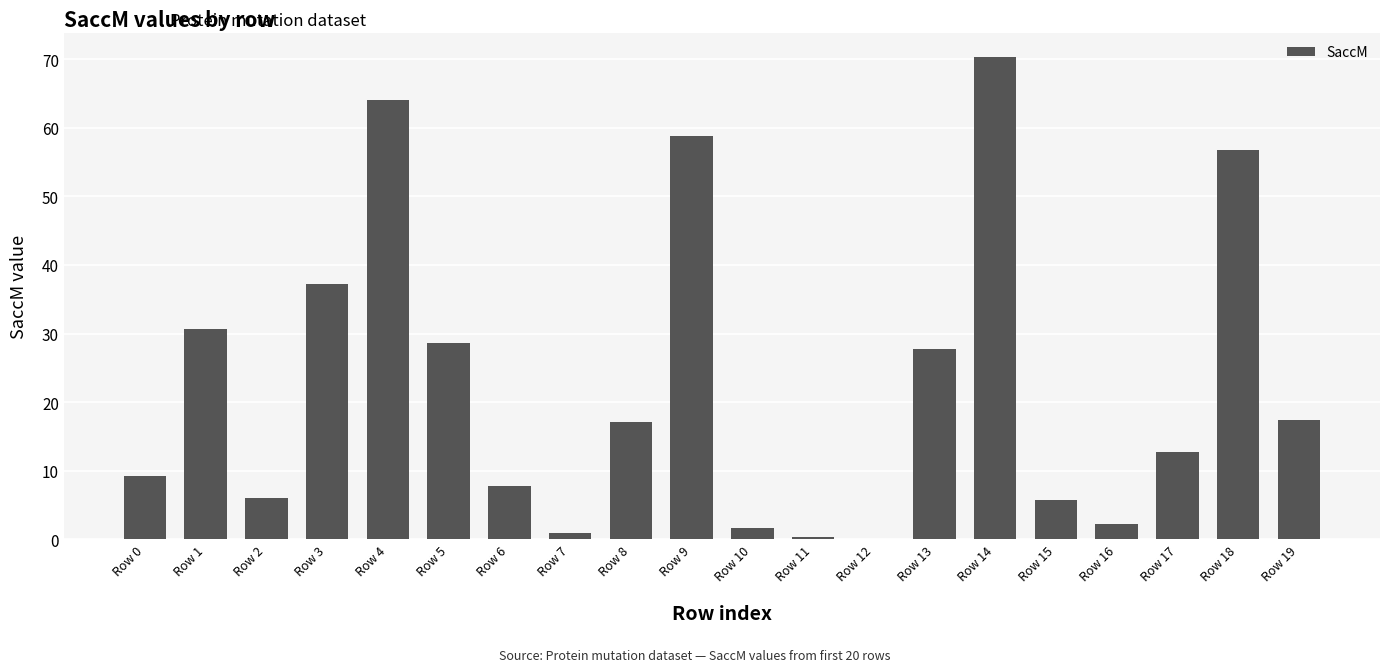

Where is the data nearest to the value 35?

Row 3